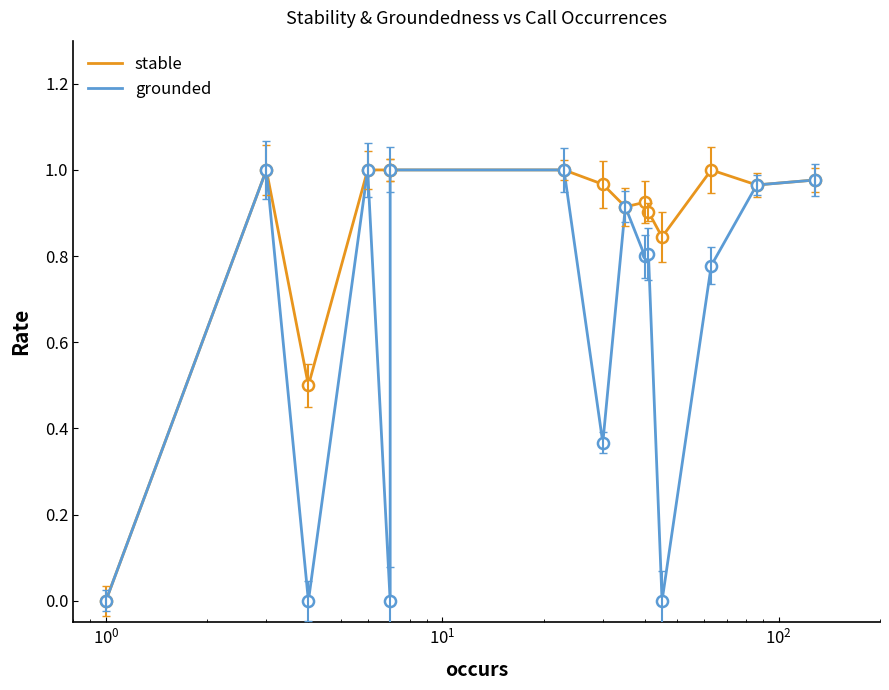

True or false: stable and grounded intersect in this chart.

False